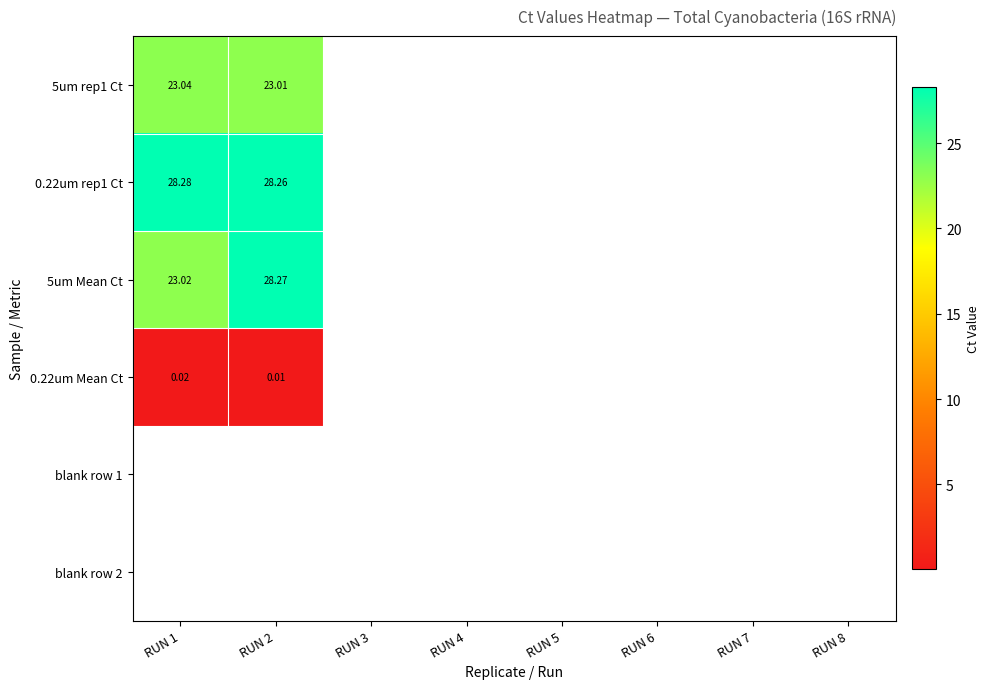

List the labels in order of blank row 1 value, smallest first.

RUN 1, RUN 2, RUN 3, RUN 4, RUN 5, RUN 6, RUN 7, RUN 8